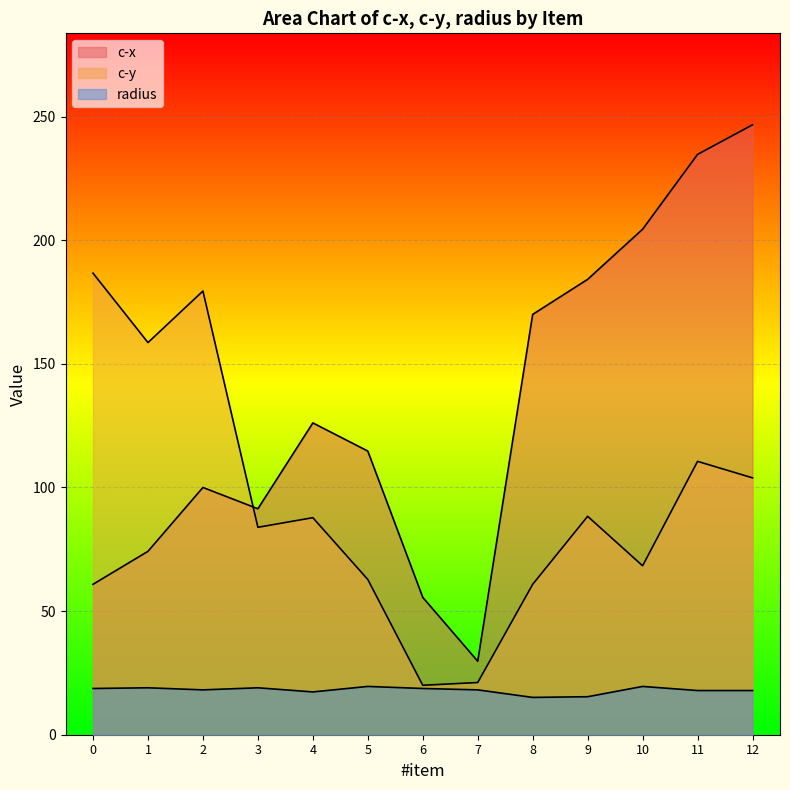

What is the difference between the highest and lowest values at 6?

36.9